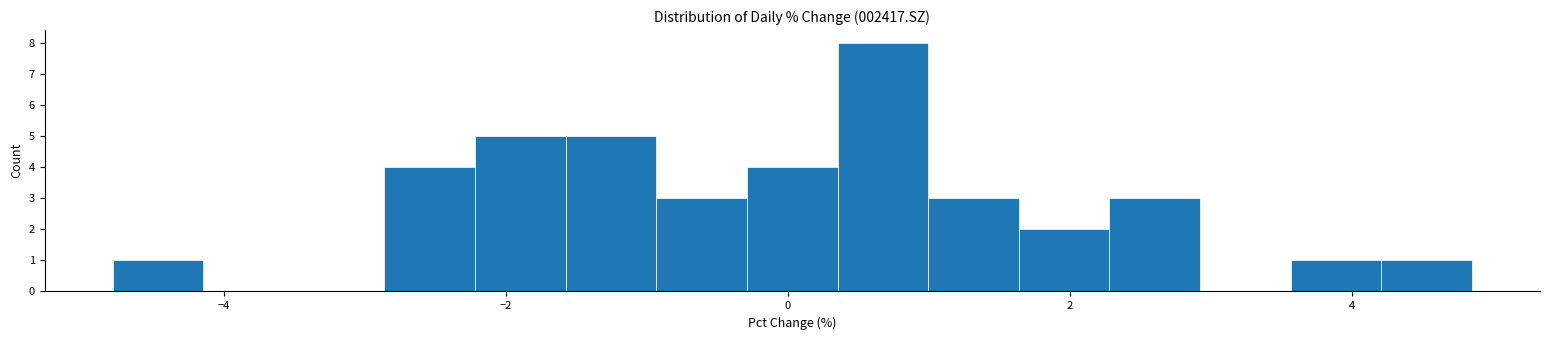

Around what value on the x-axis is the tallest bar? Give the approximate position of its centre, as read against the axis.

0.6